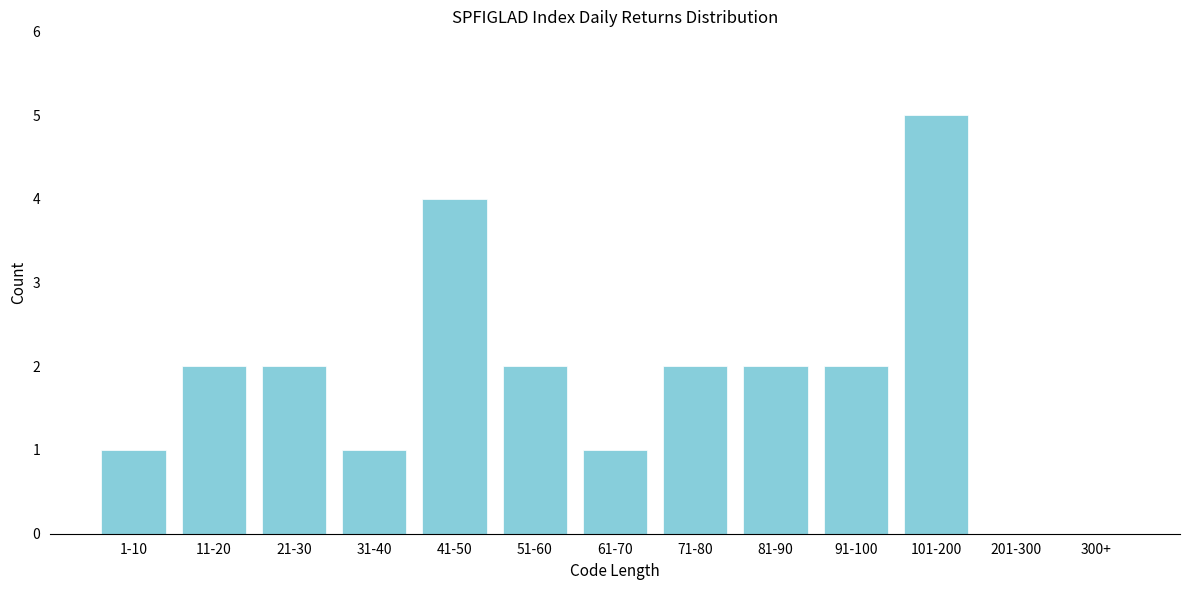

Reading right to left, transcribe all the data shown in this chart.

300+=0	201-300=0	101-200=5	91-100=2	81-90=2	71-80=2	61-70=1	51-60=2	41-50=4	31-40=1	21-30=2	11-20=2	1-10=1